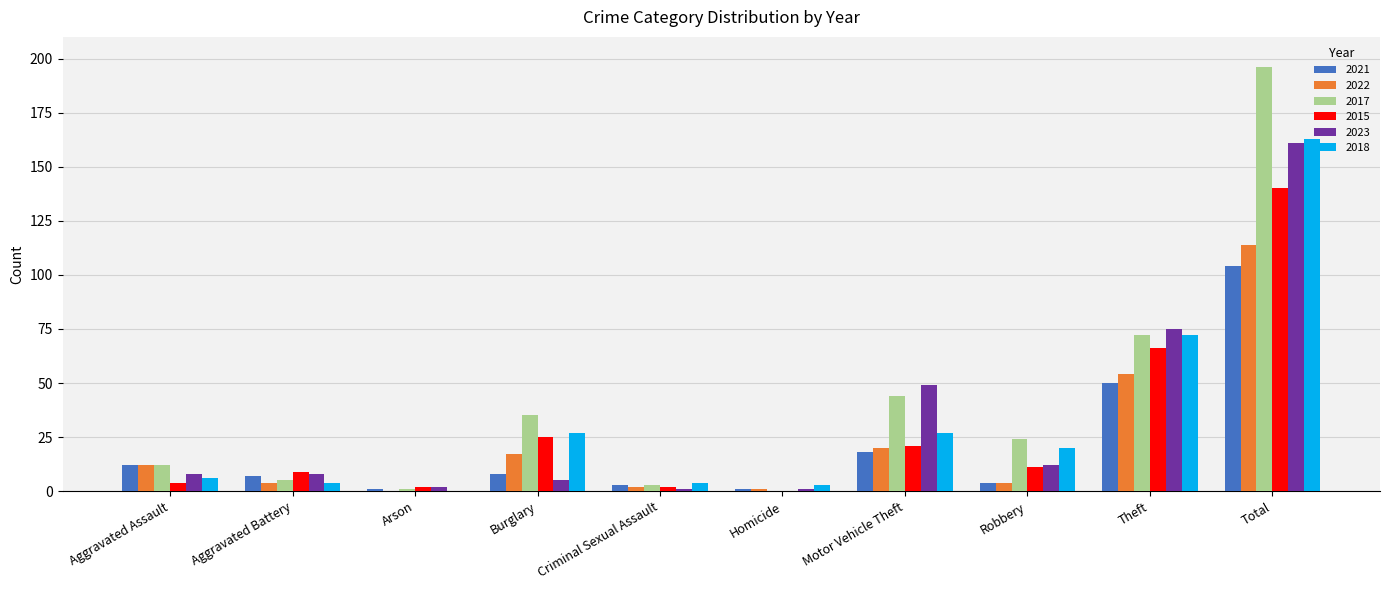

What is the total value across all series at Motor Vehicle Theft?

179